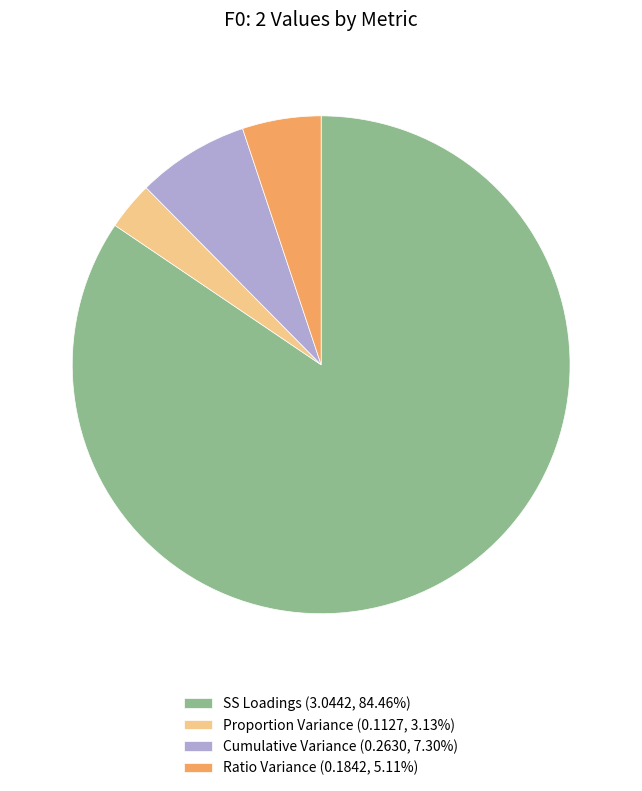

Is the sum of Ratio Variance (0.1842, 5.11%) and Proportion Variance (0.1127, 3.13%) greater than half?

No